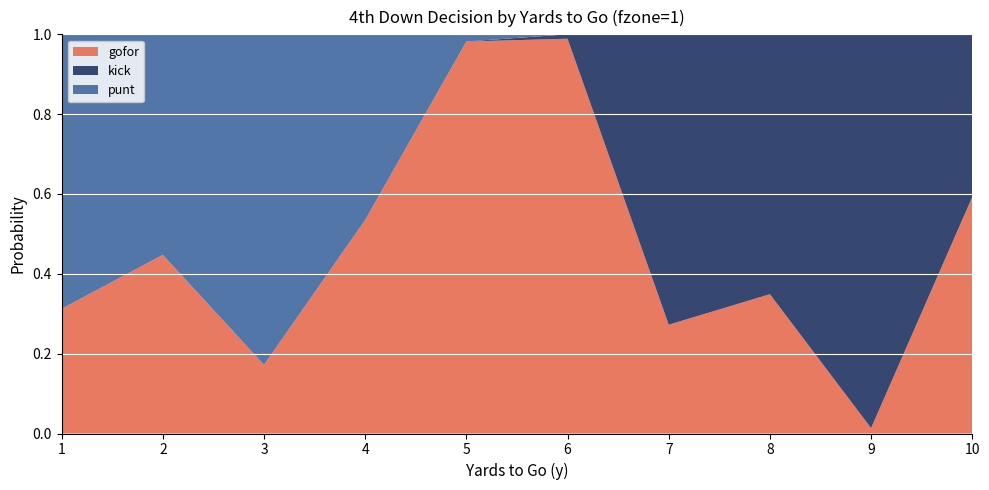

Reading left to right, transcribe all the data shown in this chart.

gofor: 0.3	0.4	0.2	0.5	1.0	1.0	0.3	0.3	0.0	0.6
kick: 0.0	0.0	0.0	0.0	0.0	0.0	0.7	0.7	1.0	0.4
punt: 0.7	0.6	0.8	0.5	0.0	0.0	0.0	0.0	0.0	0.0